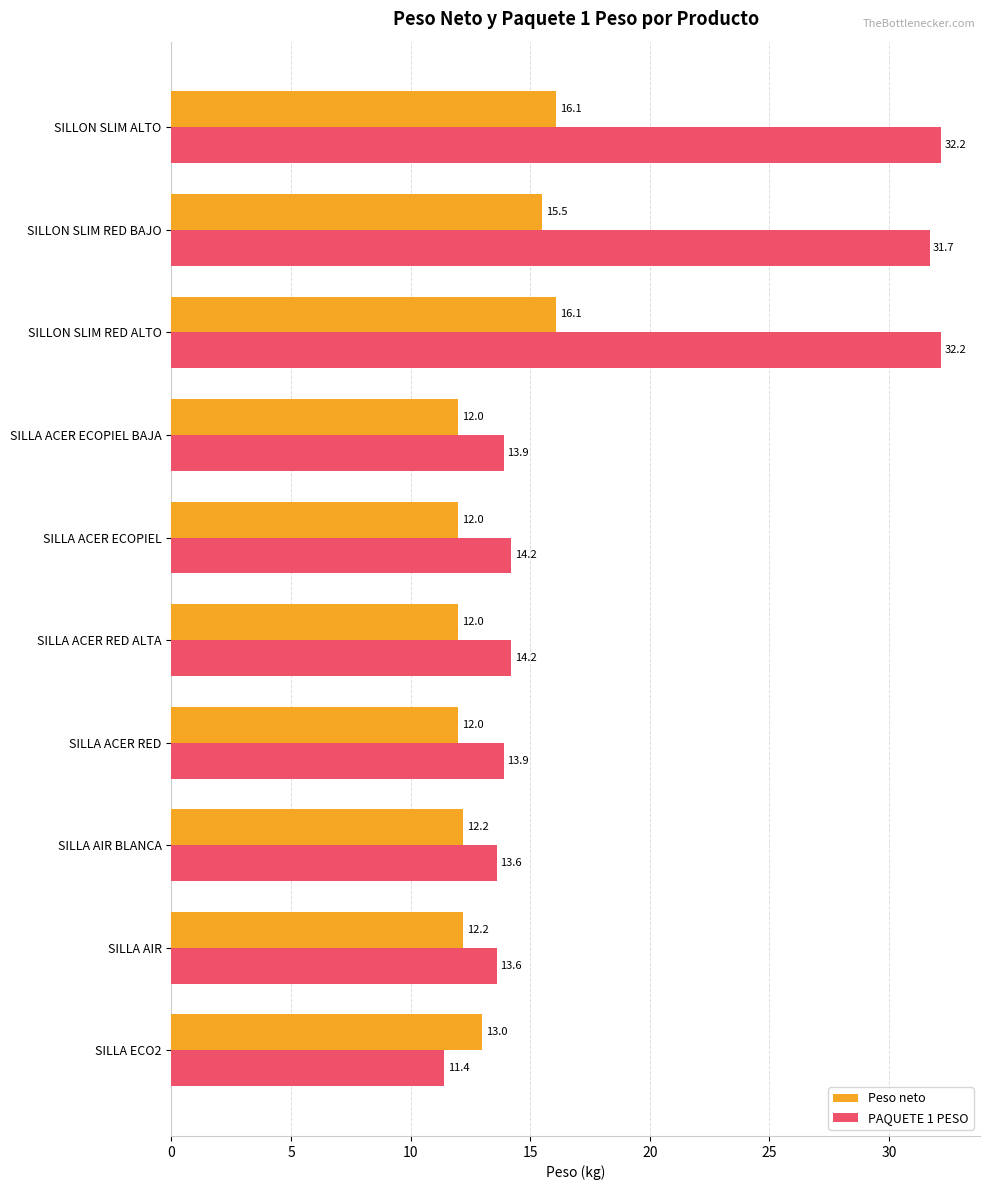

Count the number of data series in this chart.

2